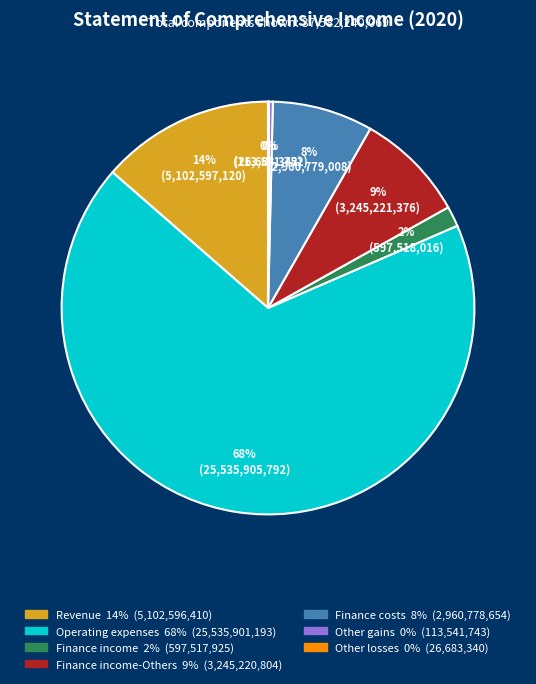

To the nearest percent, what is the average slice percentage?

14%